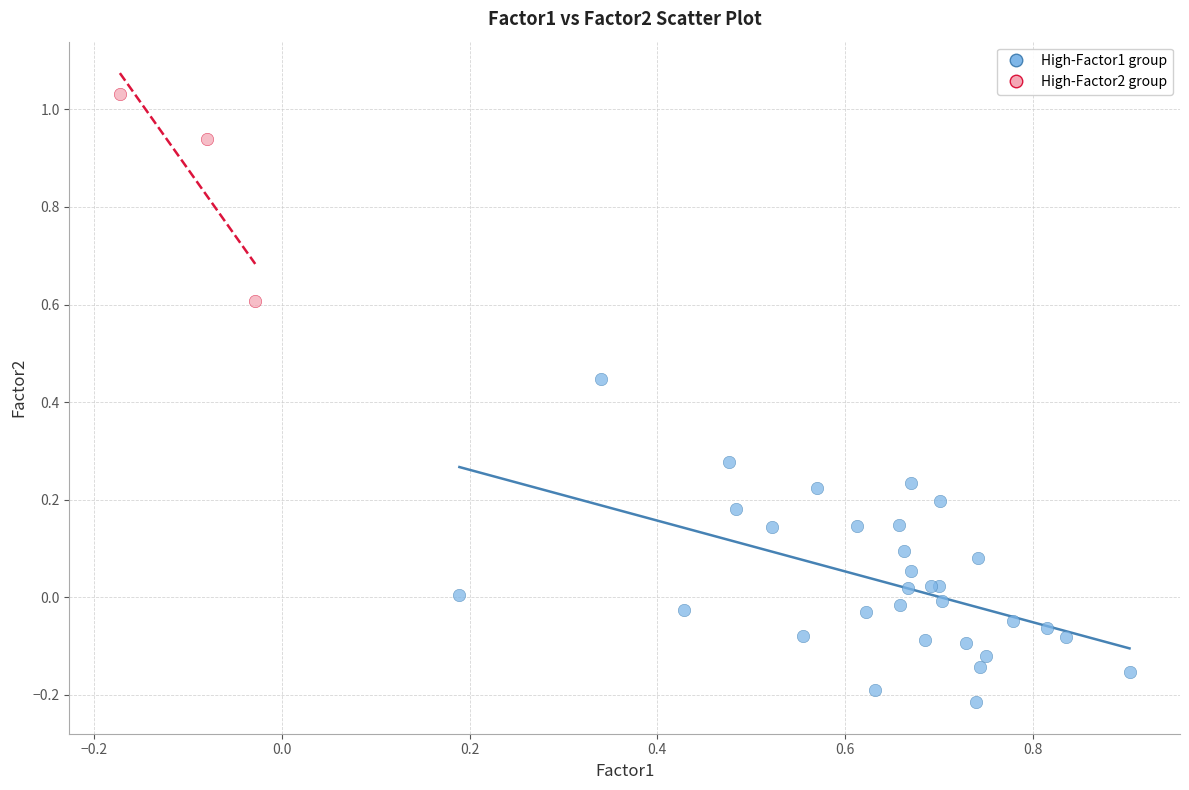

Which series has the largest Y range (max minus min)?

High-Factor1 group